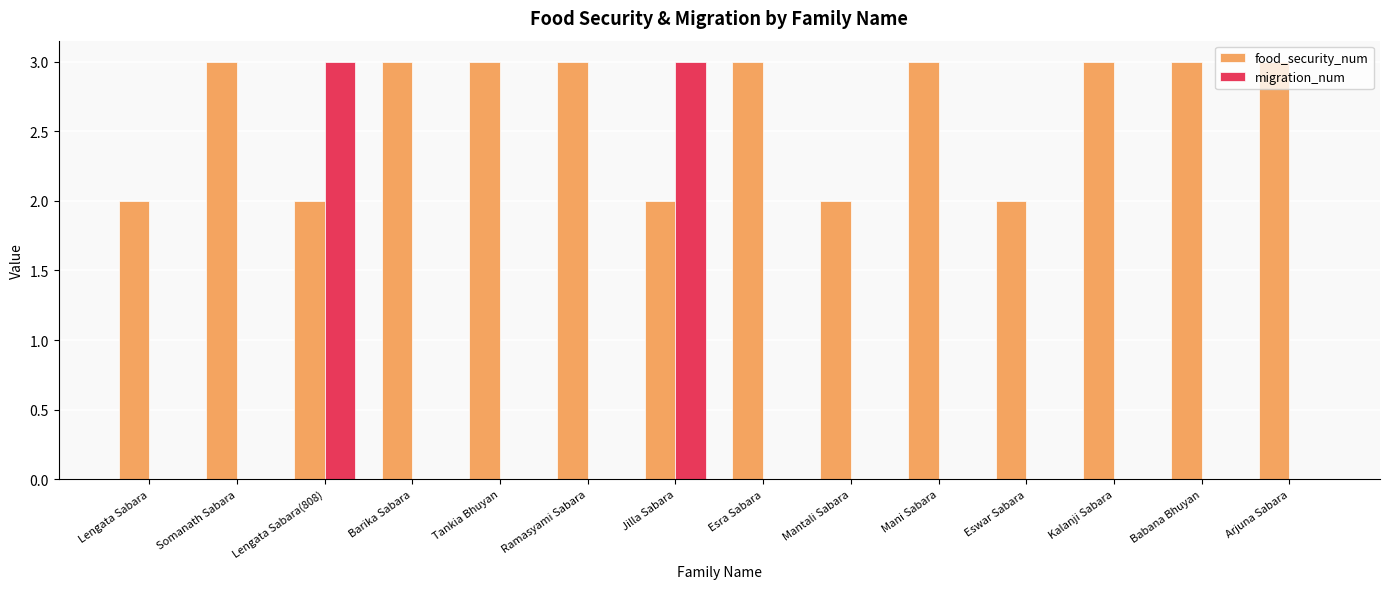

Between Eswar Sabara and Babana Bhuyan, which series saw the biggest shift?

food_security_num